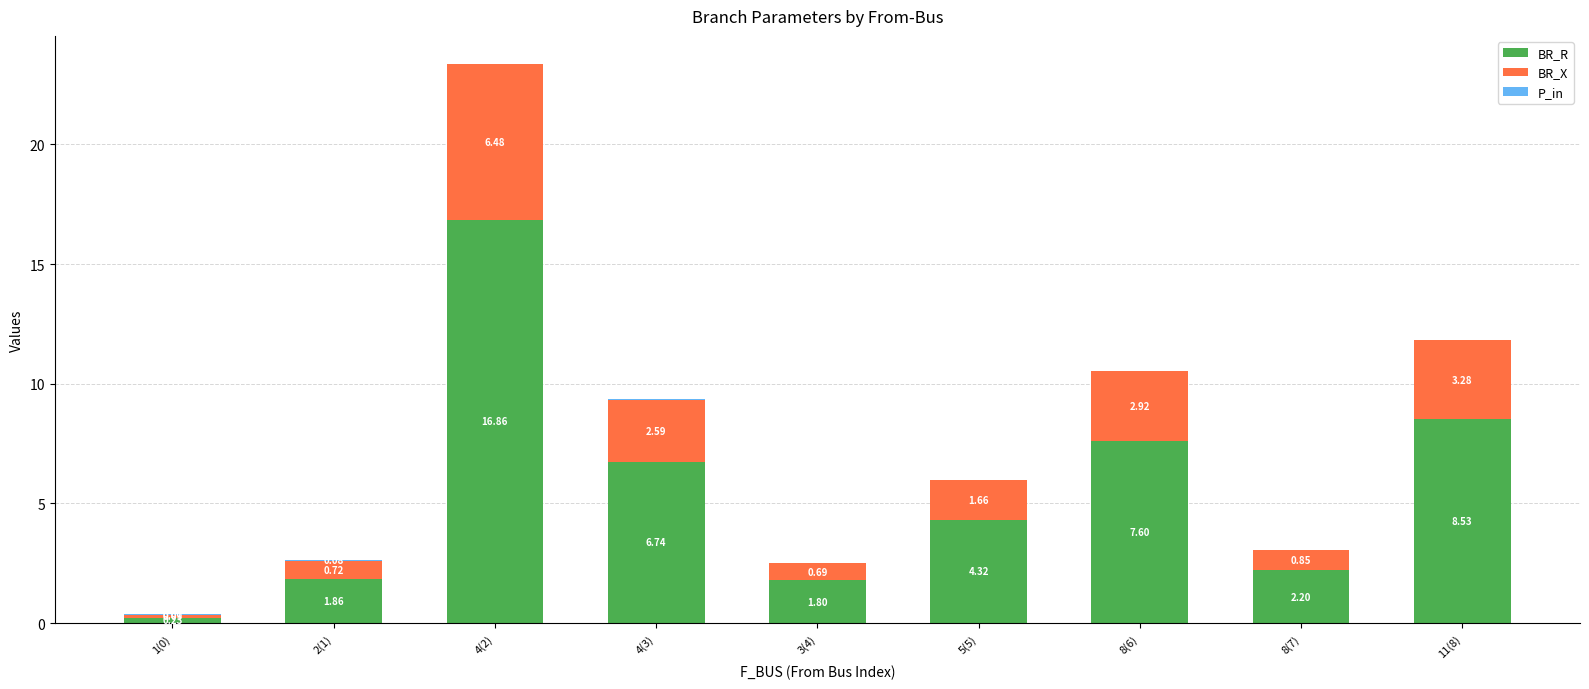

At which category is the sum across all series the highest?

4(2)